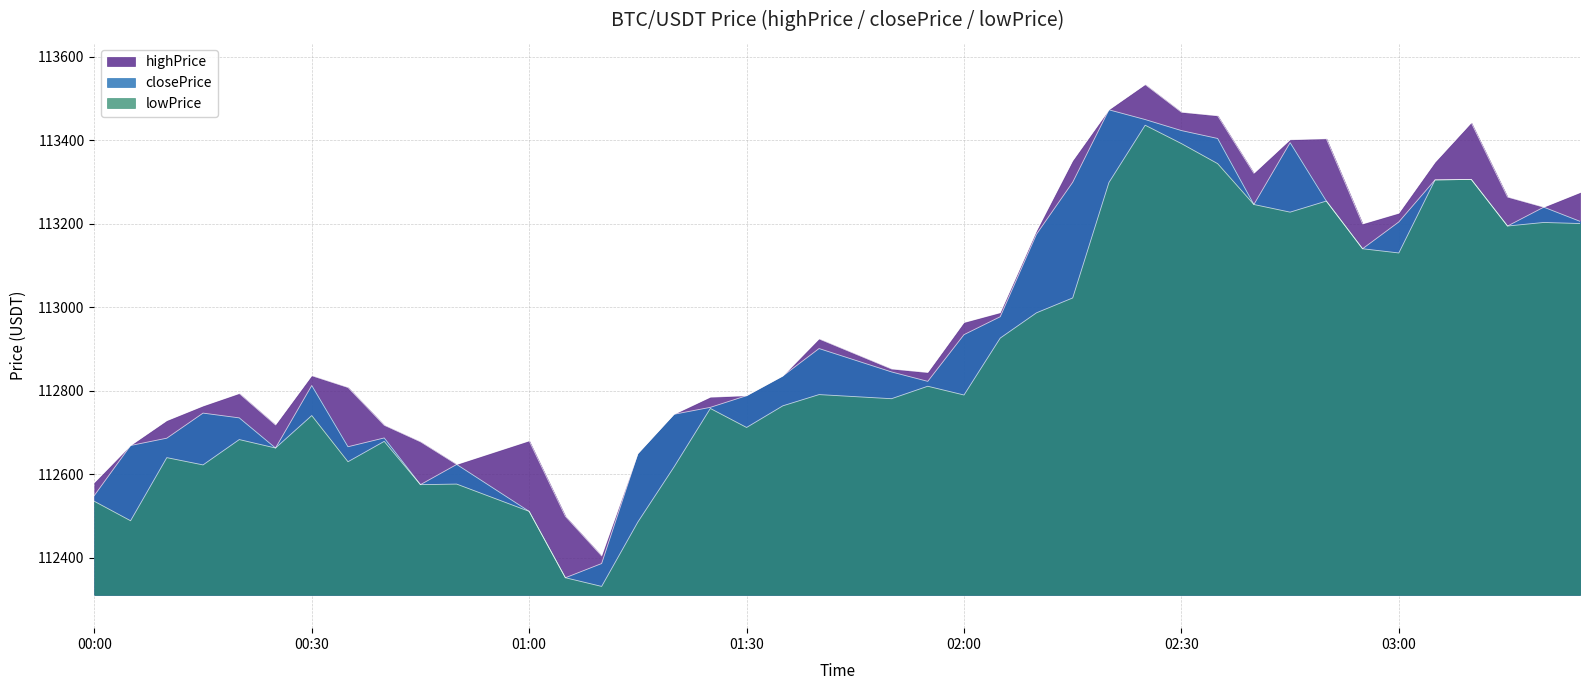

At which category does highPrice reach its first local peak?

2025-08-22 00:20:00